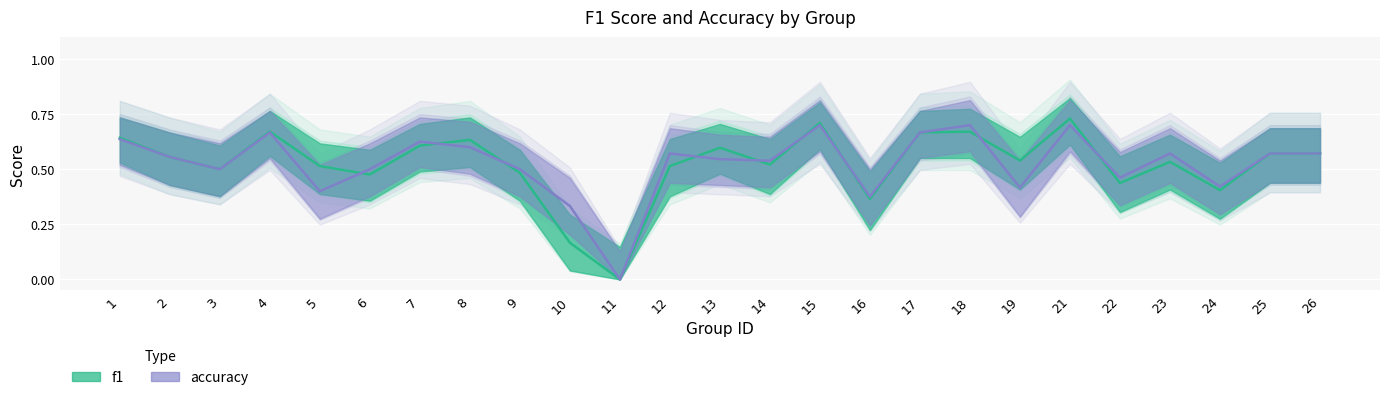

The value of f1 at 11 is 0.4. True or false?

False